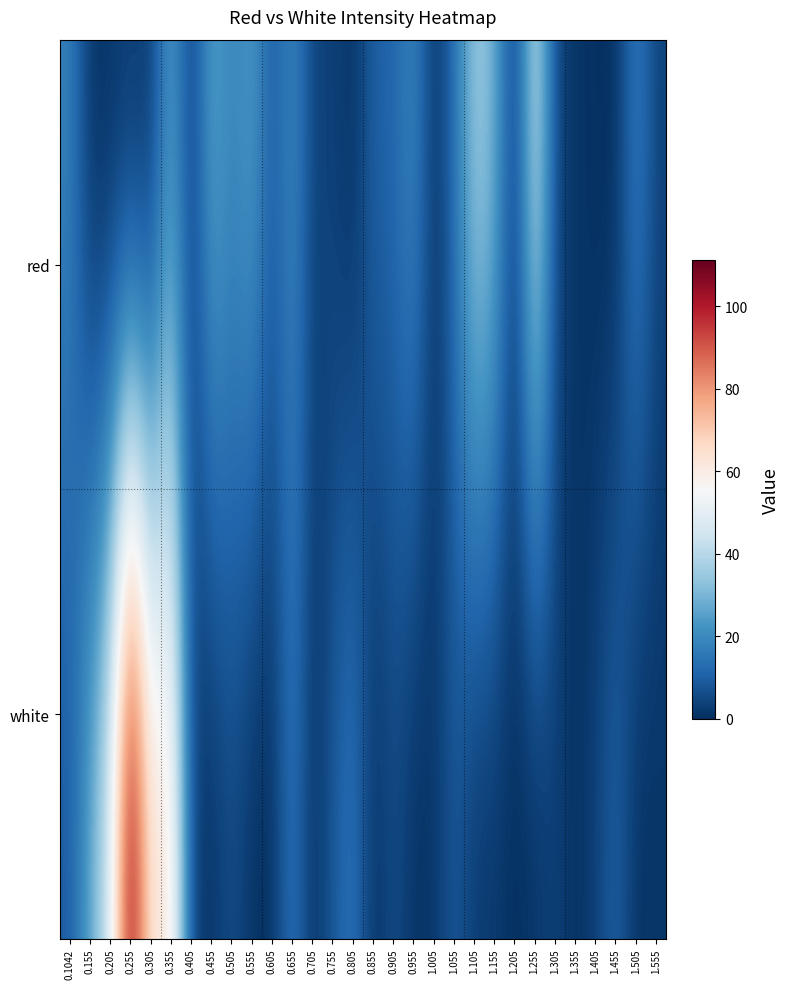

Reading right to left, extract all data points from this chart.

red: 1.555=3.8	1.505=18.1	1.455=0.0	1.405=0.0	1.355=1.4	1.305=3.8	1.255=46.8	1.205=0.0	1.155=30.1	1.105=37.2	1.055=13.4	1.005=0.0	0.955=20.5	0.905=11.0	0.855=11.0	0.805=0.0	0.755=3.8	0.705=3.8	0.655=20.5	0.605=8.6	0.555=25.3	0.505=18.1	0.455=27.7	0.405=1.4	0.355=25.3	0.305=0.0	0.255=0.0	0.205=0.0	0.155=0.0	0.1042=18.1
white: 1.555=1.4	1.505=0.0	1.455=11.0	1.405=3.8	1.355=0.0	1.305=3.8	1.255=0.0	1.205=0.0	1.155=1.4	1.105=1.4	1.055=8.6	1.005=1.4	0.955=0.0	0.905=6.2	0.855=0.0	0.805=15.8	0.755=8.6	0.705=0.0	0.655=15.8	0.605=0.0	0.555=0.0	0.505=6.2	0.455=0.0	0.405=3.8	0.355=65.9	0.305=61.1	0.255=111.2	0.205=46.8	0.155=27.7	0.1042=8.6